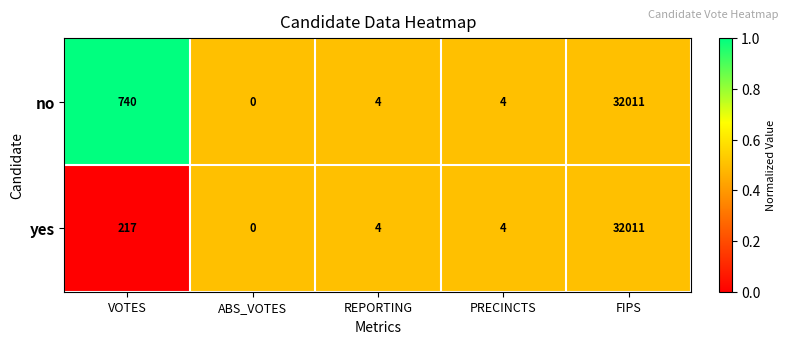

Reading left to right, what are all the values shown in this chart?

no: VOTES=740	ABS_VOTES=0	REPORTING=4	PRECINCTS=4	FIPS=32011
yes: VOTES=217	ABS_VOTES=0	REPORTING=4	PRECINCTS=4	FIPS=32011